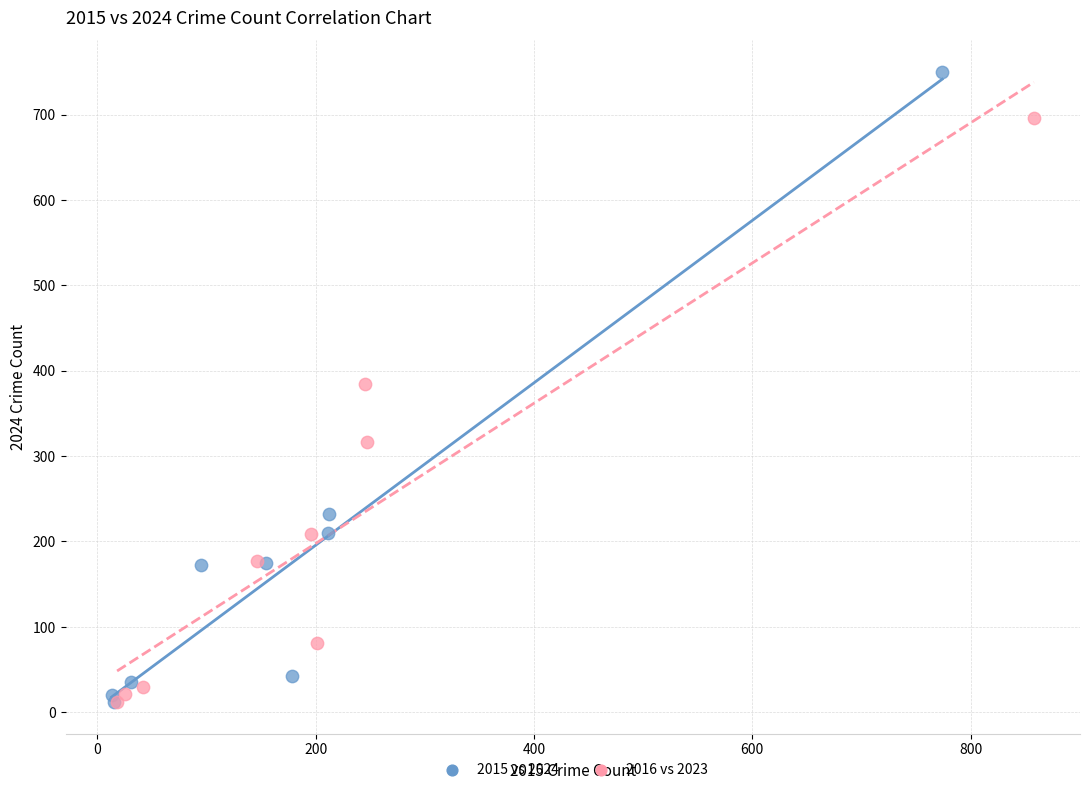

Which series contains the highest Y value?

2015 vs 2024